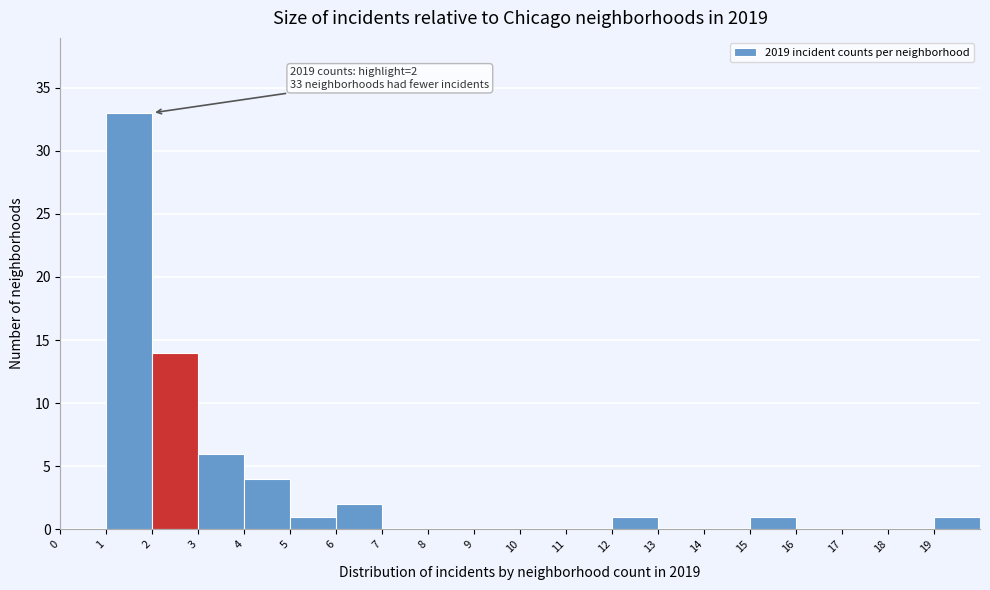

Over which range of the x-axis is the bar tallest?

1 to 2